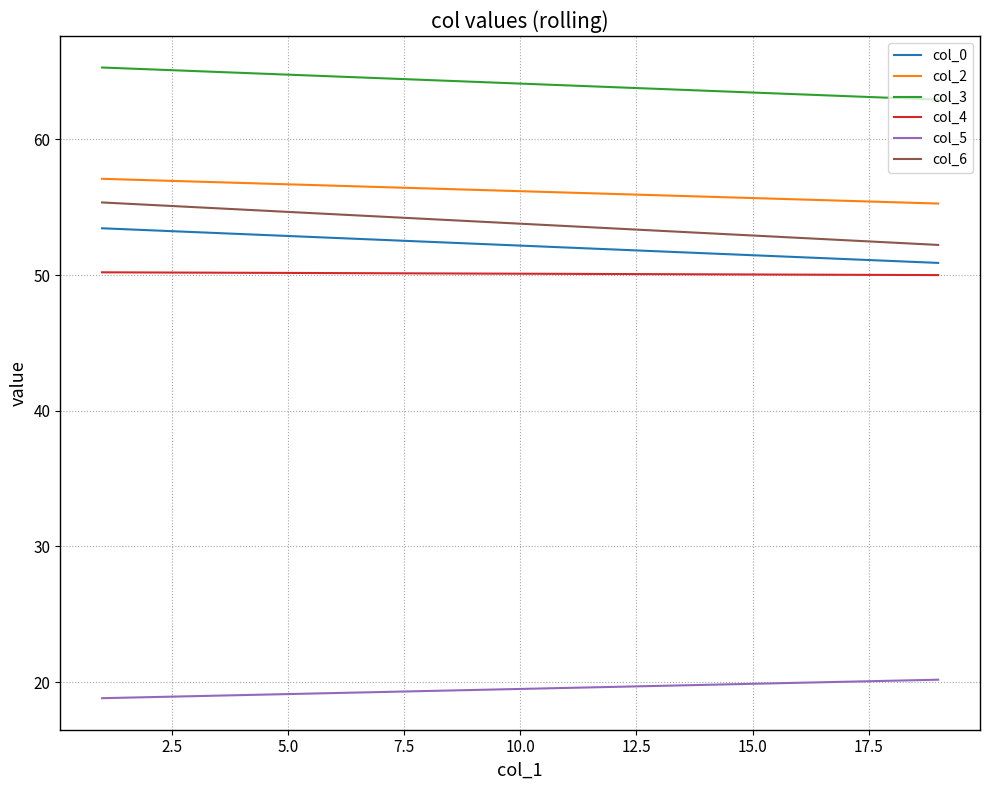

What is the greatest value displayed?

65.3